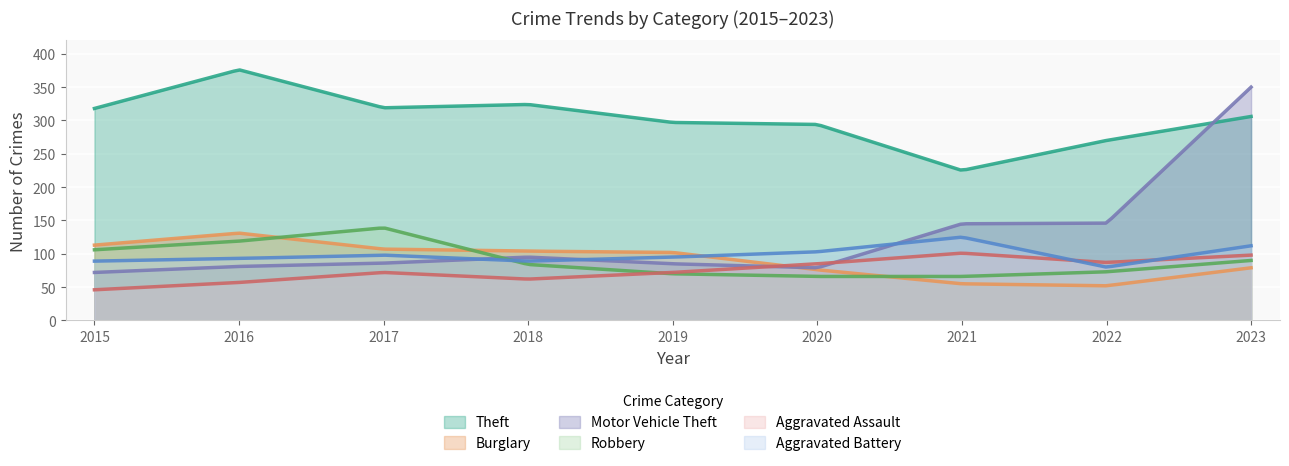

How many data points does each series have?

9